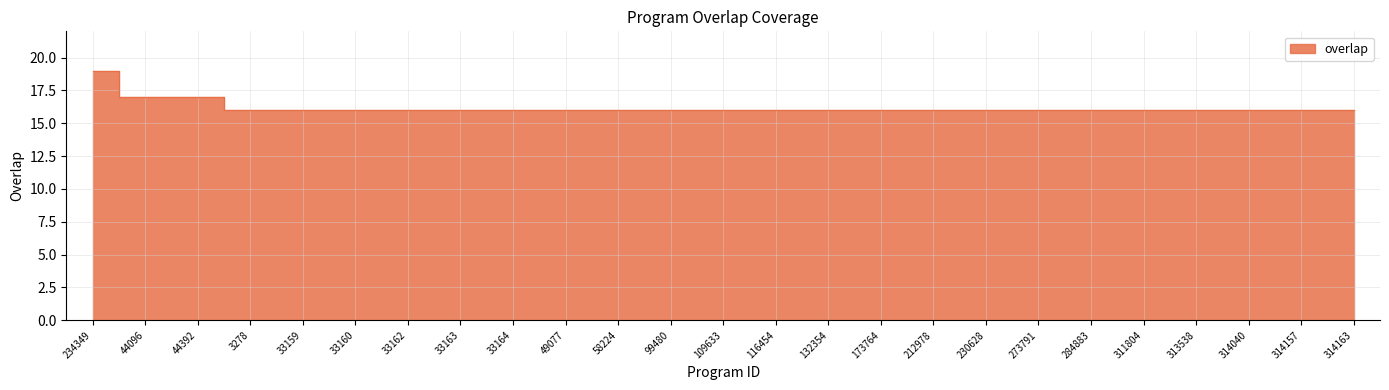

True or false: the data shows 5 at 33159.

False